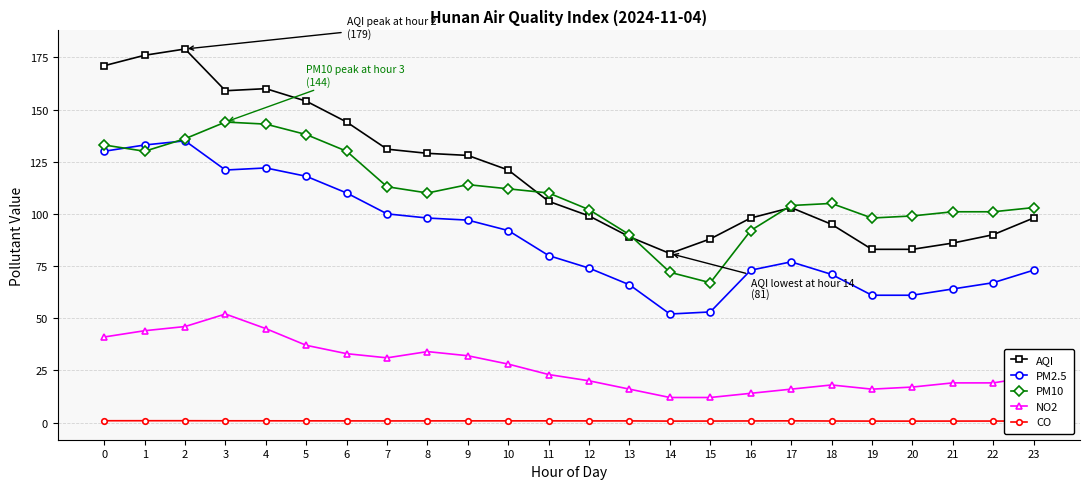

What is the total value across all series at 10?

353.8